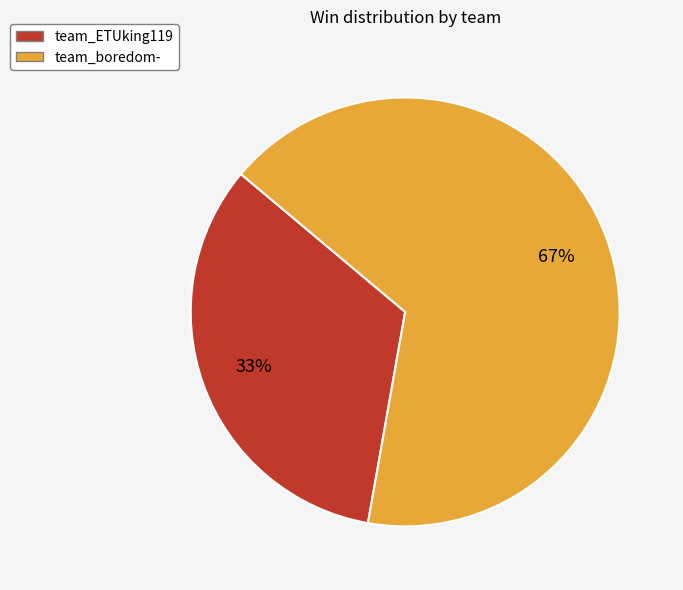

To the nearest percent, what percentage of the pie is team_boredom-?

67%